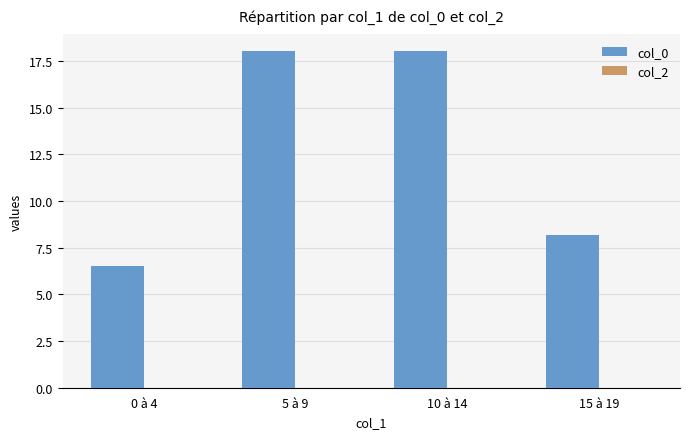

Between 0 à 4 and 10 à 14, which is larger?

10 à 14